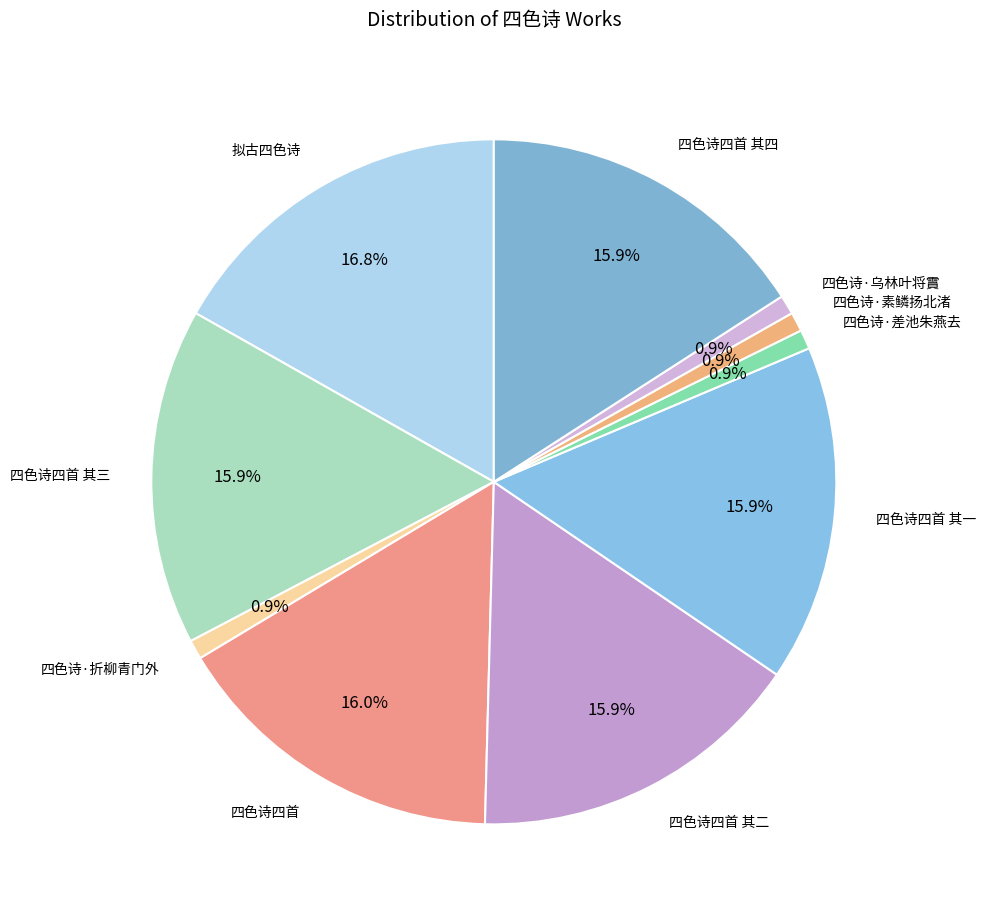

To the nearest percent, what is the difference between the largest and smallest slice percentages?

16%